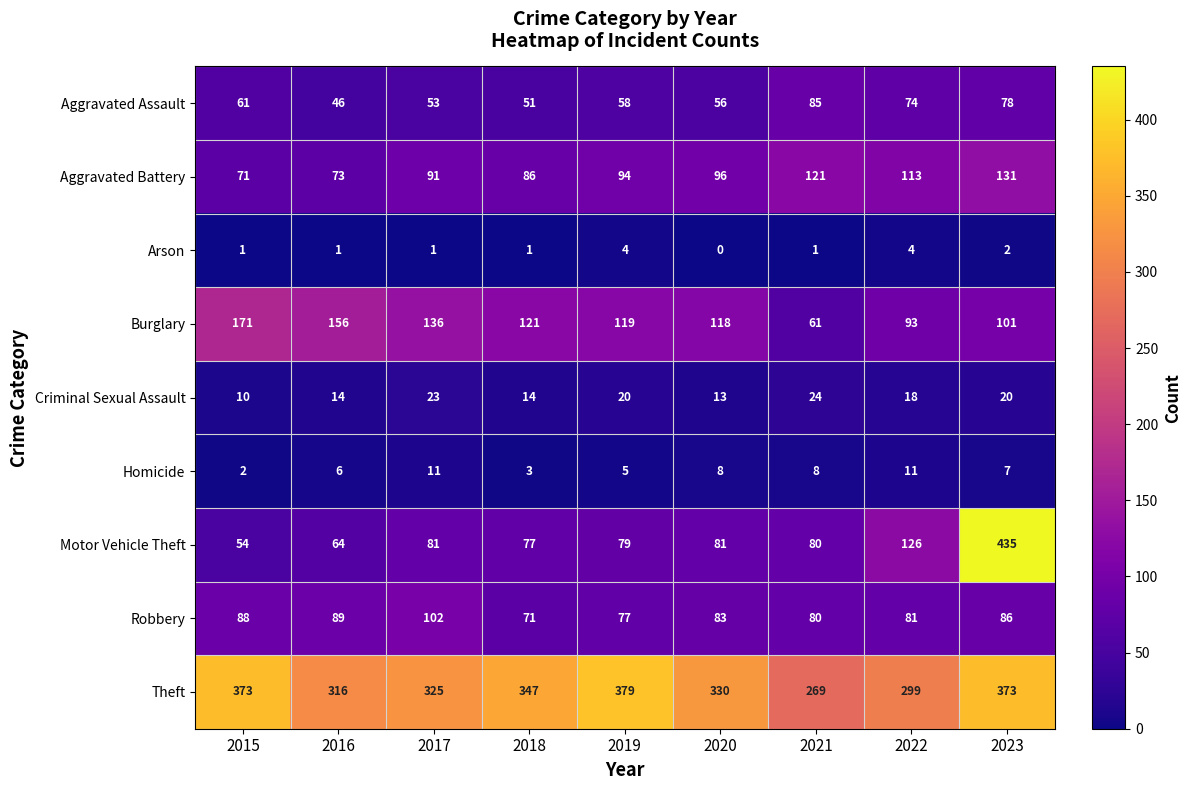

What is the difference between the Theft values at 2018 and 2015?

26